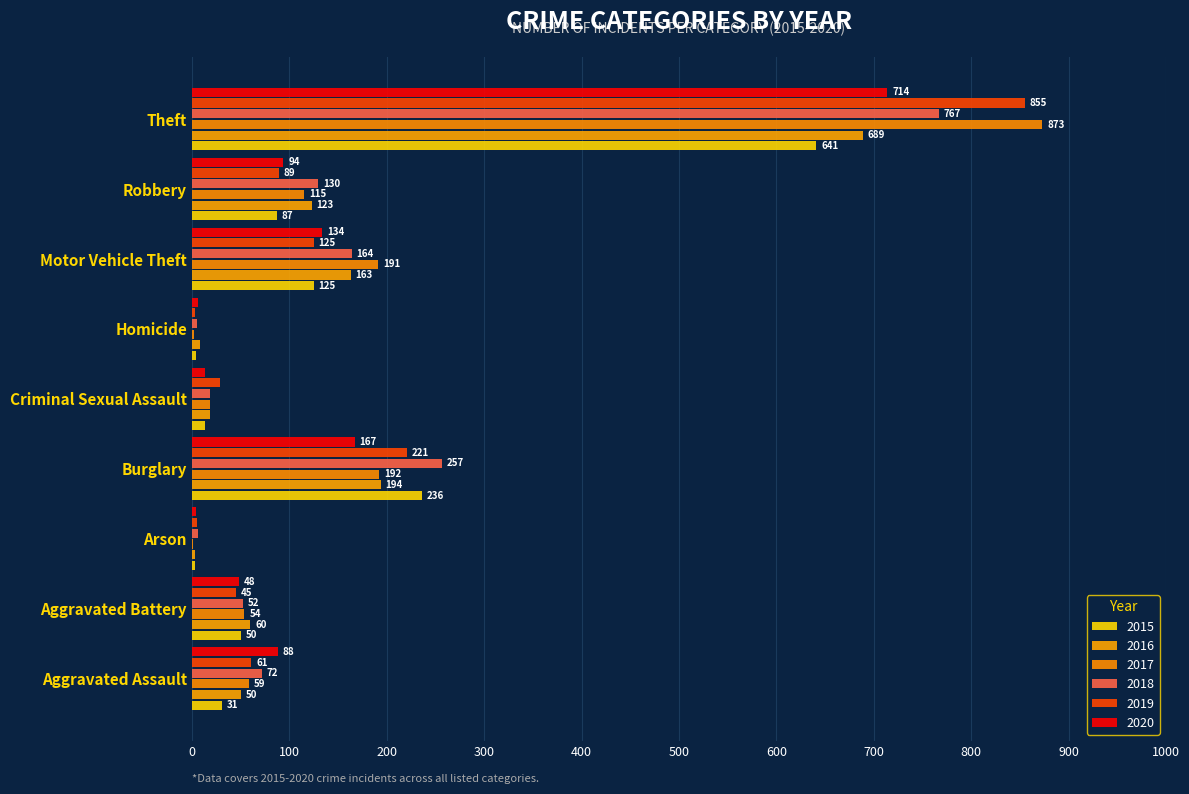

What is the minimum value for 2018?

5